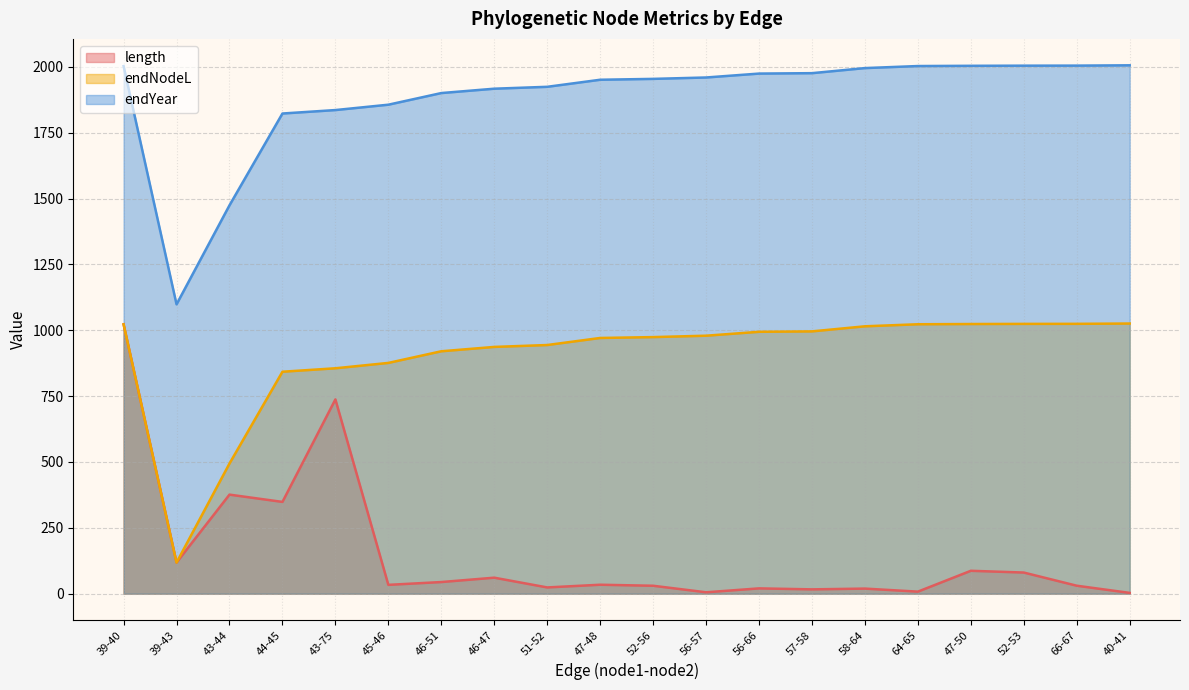

What position from the right is 57-58?

7